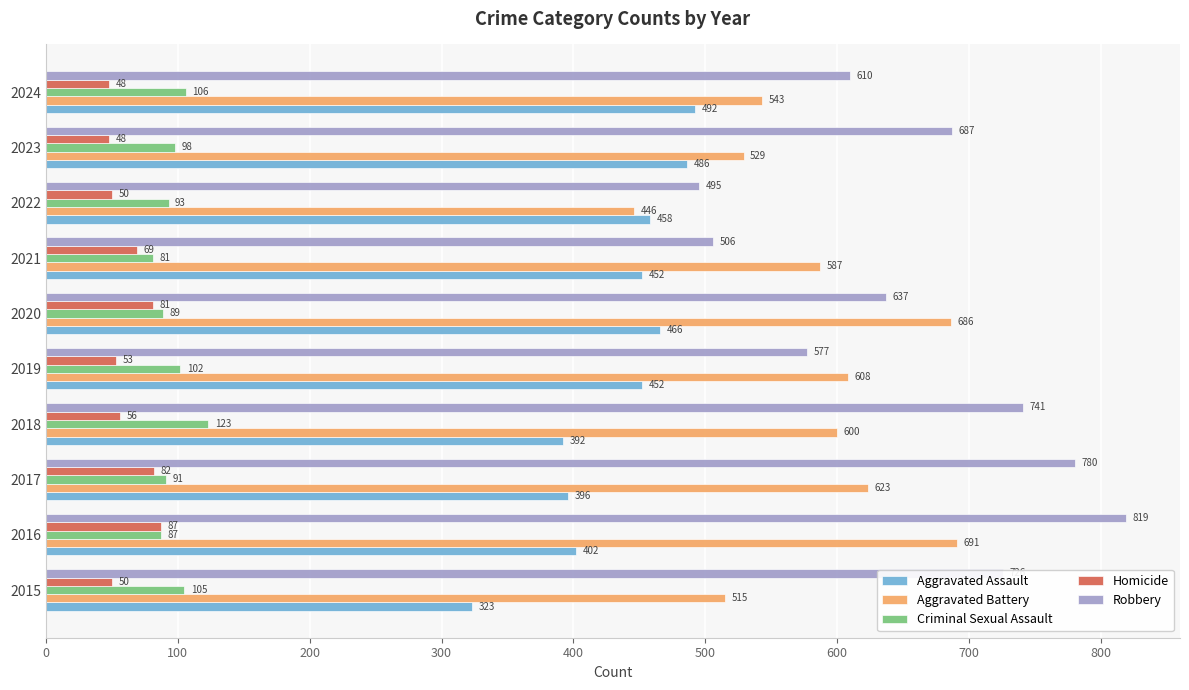

What is the lowest value of the Homicide series?

48